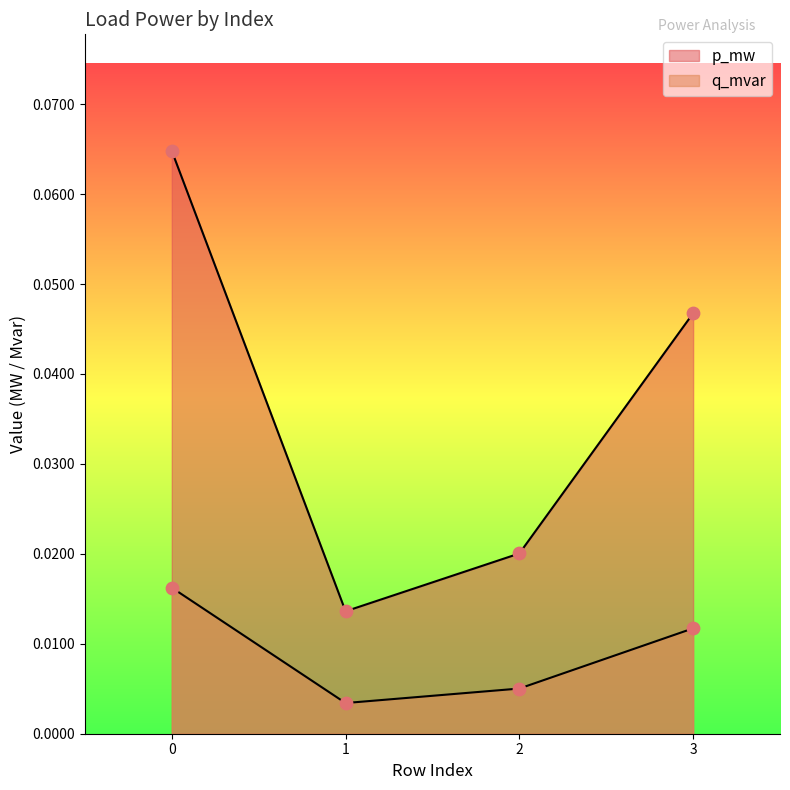

Which series reaches the maximum Y coordinate?

p_mw